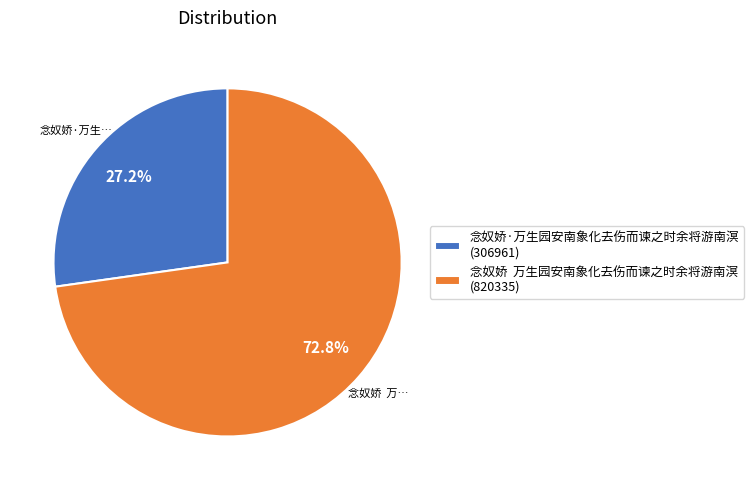

Is there any slice that represents more than half of the pie?

Yes